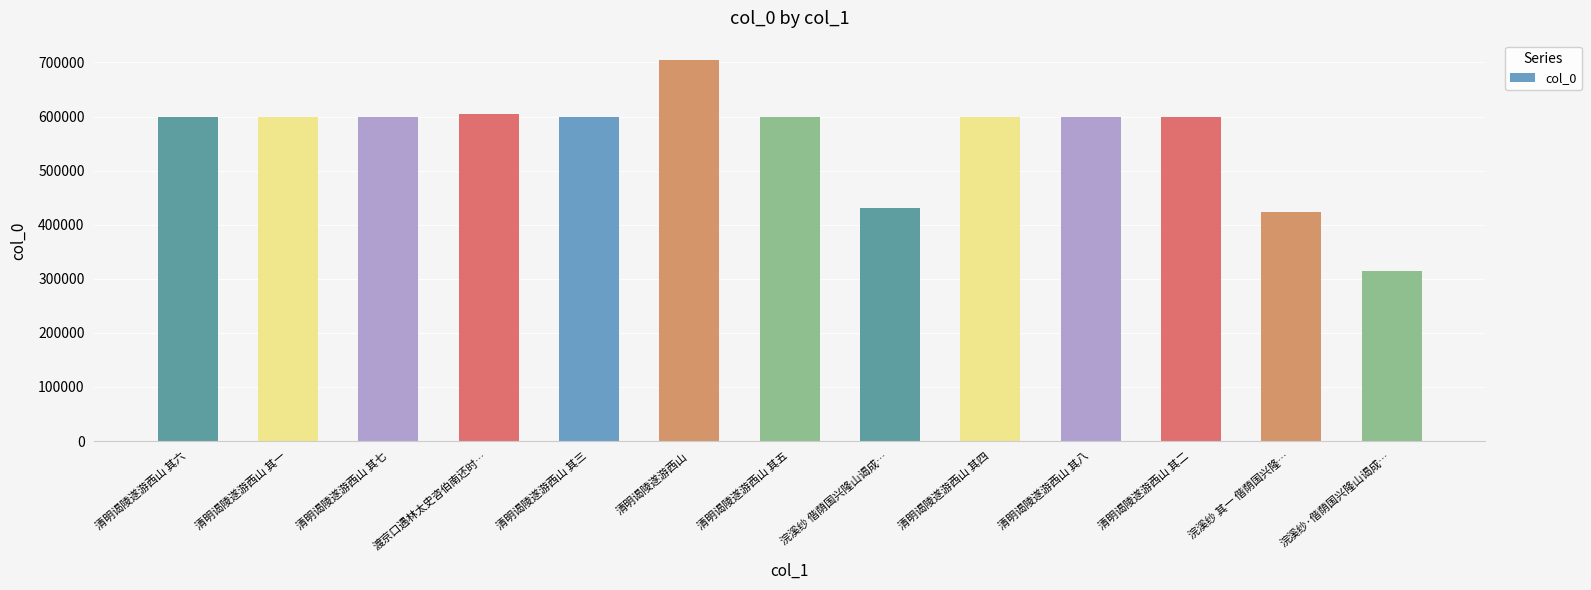

Which category has the lowest value across all series?

浣溪纱·偕荫国兴隆山谒成…